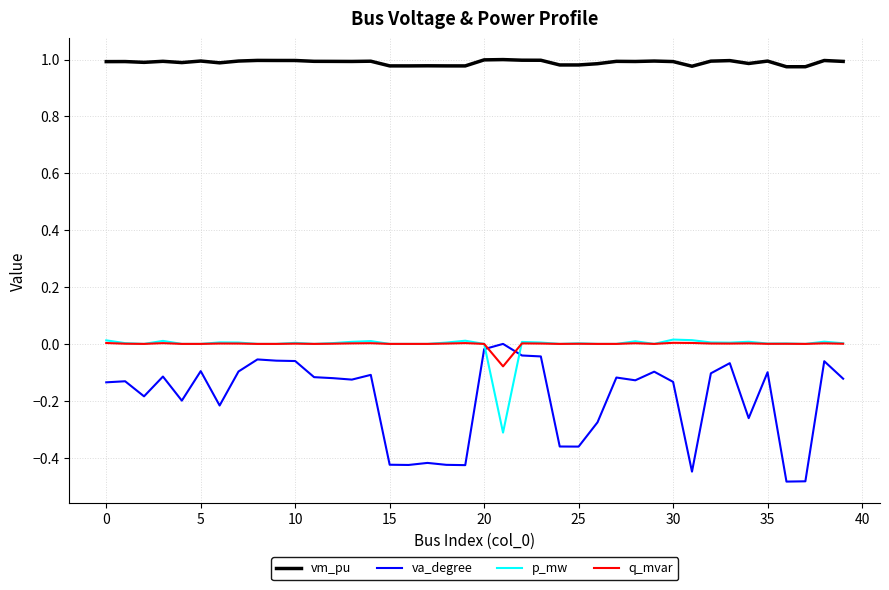

Which series has the largest range (max minus min)?

va_degree